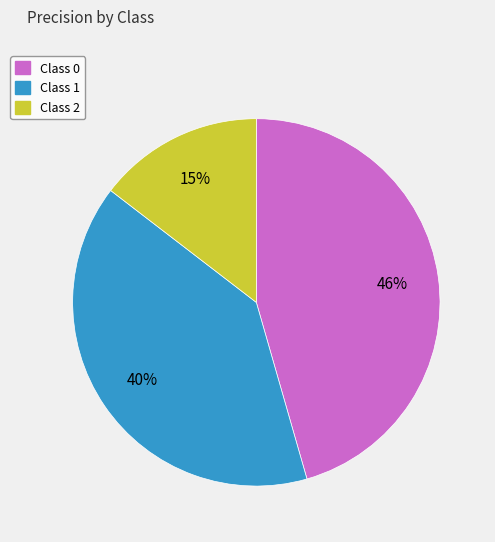

Is there any slice that represents more than half of the pie?

No